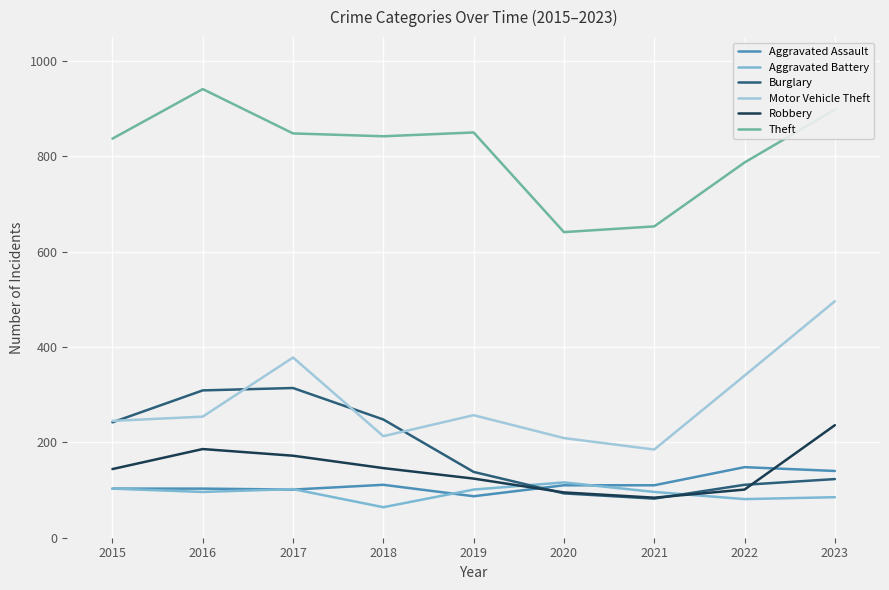

Which series changed the most between 2017 and 2019?

Burglary